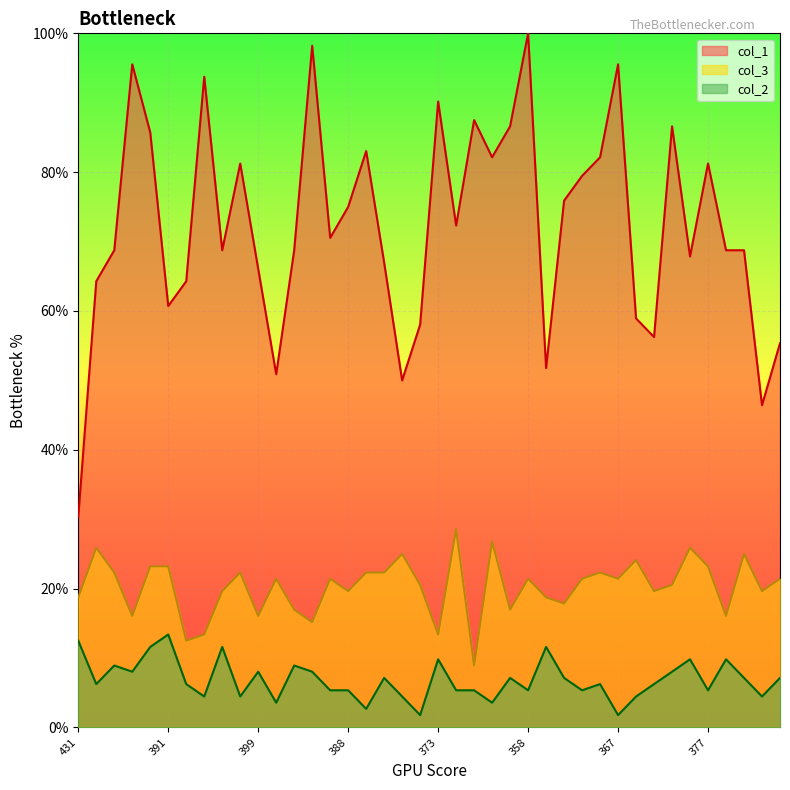

Which series has the largest total across all categories?

col_1